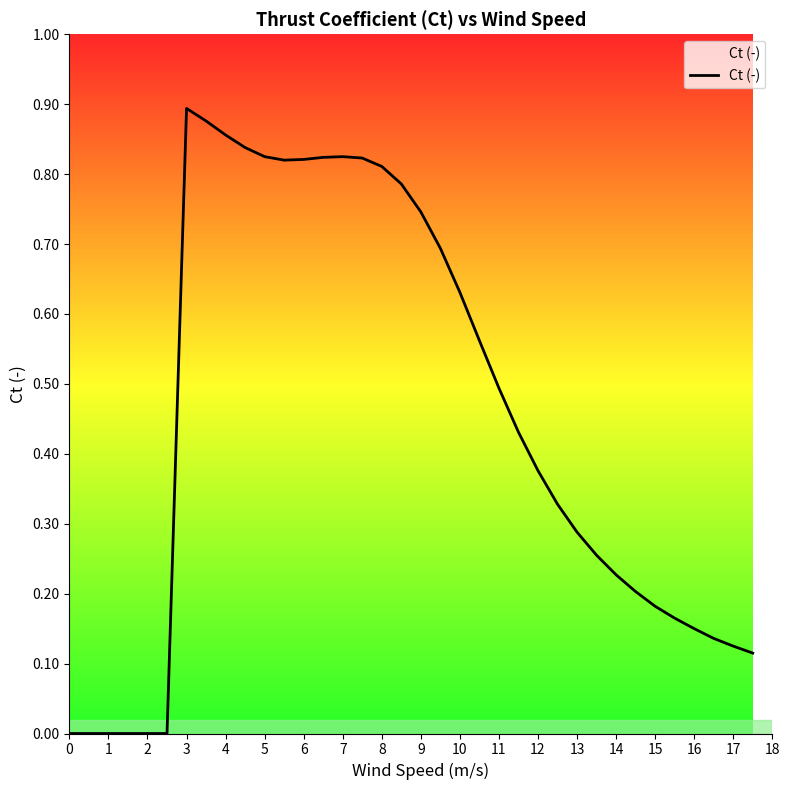

How many lines are shown in the chart?

1